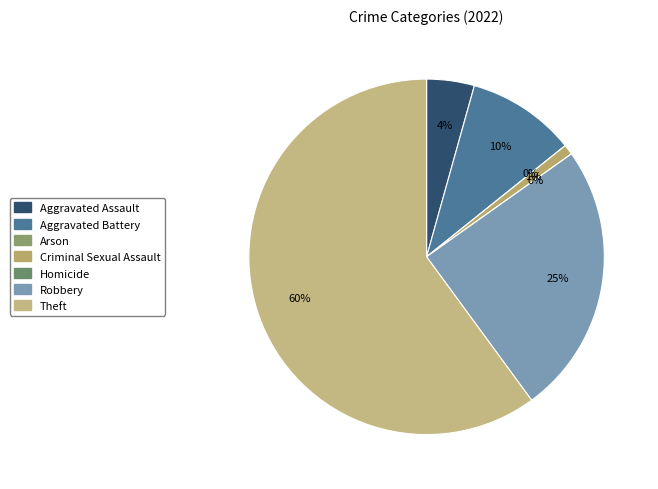

To the nearest percent, what percentage of the pie is Robbery?

25%